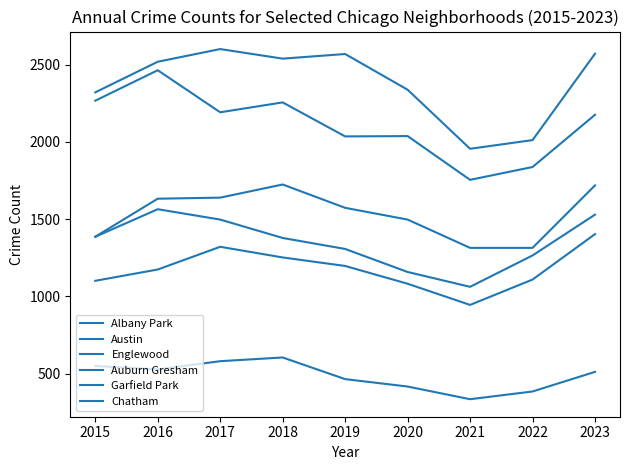

How many interior local peaks does the Austin series have?

2